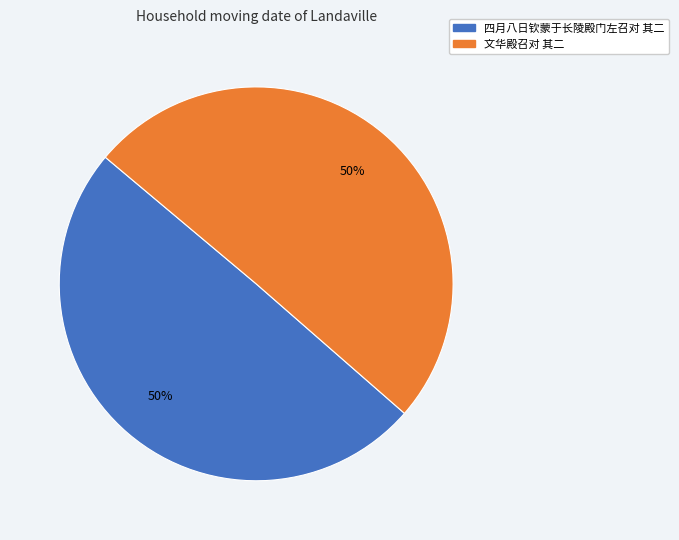

True or false: 文华殿召对 其二 accounts for 62% of the total.

False